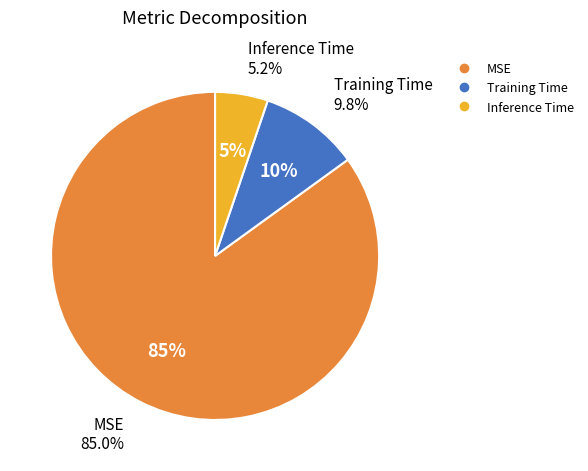

Which has a higher value, Training Time or MSE?

MSE